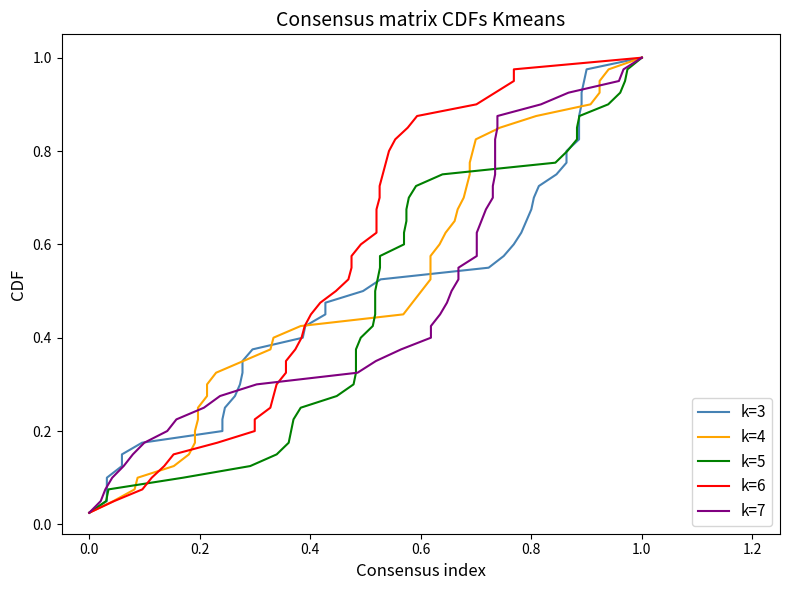

What is the maximum value shown in the chart?

1.0